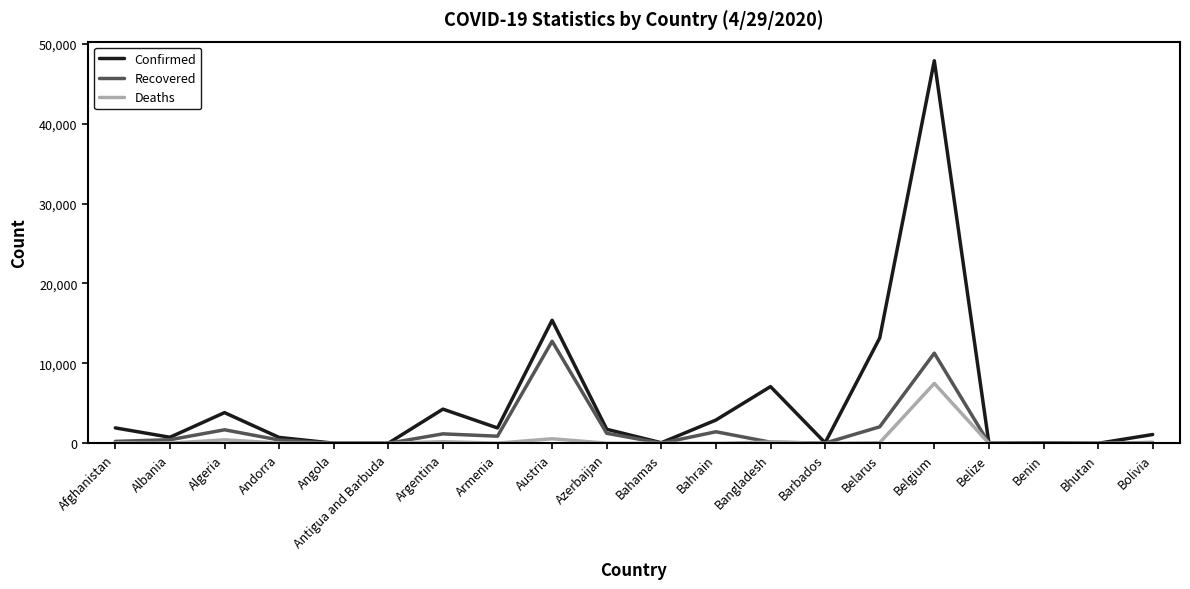

Which series has the widest spread of values?

Confirmed